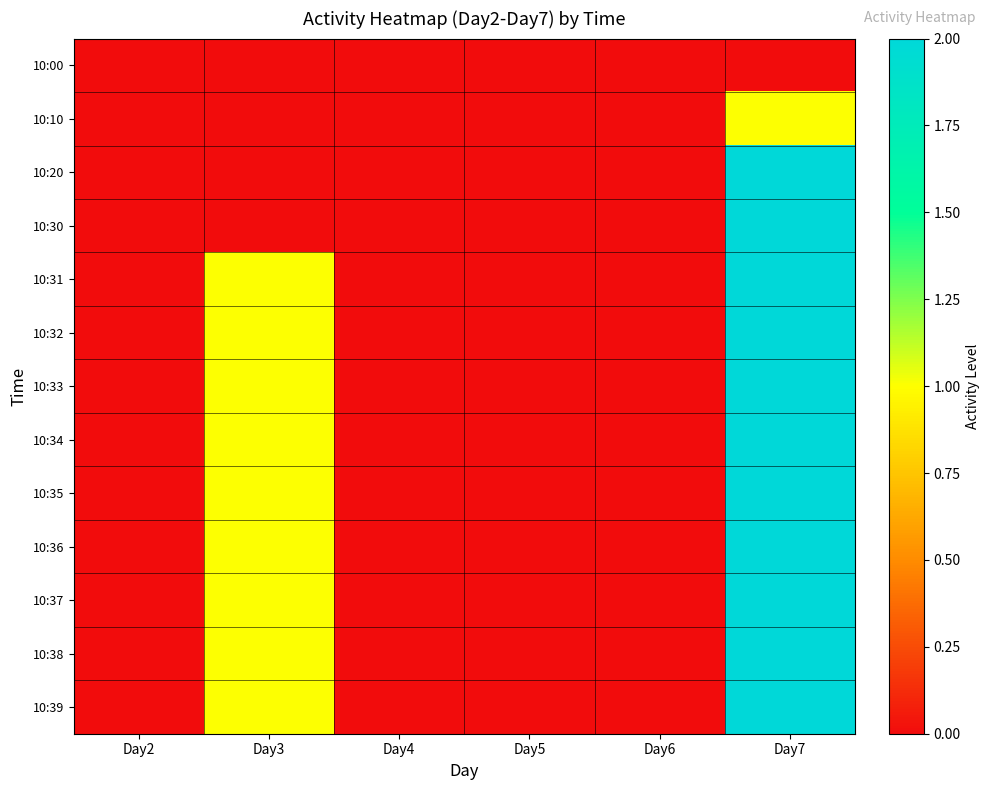

Reading left to right, list all the values displayed in this chart.

10:00: Day2=0	Day3=0	Day4=0	Day5=0	Day6=0	Day7=0
10:10: Day2=0	Day3=0	Day4=0	Day5=0	Day6=0	Day7=1
10:20: Day2=0	Day3=0	Day4=0	Day5=0	Day6=0	Day7=2
10:30: Day2=0	Day3=0	Day4=0	Day5=0	Day6=0	Day7=2
10:31: Day2=0	Day3=1	Day4=0	Day5=0	Day6=0	Day7=2
10:32: Day2=0	Day3=1	Day4=0	Day5=0	Day6=0	Day7=2
10:33: Day2=0	Day3=1	Day4=0	Day5=0	Day6=0	Day7=2
10:34: Day2=0	Day3=1	Day4=0	Day5=0	Day6=0	Day7=2
10:35: Day2=0	Day3=1	Day4=0	Day5=0	Day6=0	Day7=2
10:36: Day2=0	Day3=1	Day4=0	Day5=0	Day6=0	Day7=2
10:37: Day2=0	Day3=1	Day4=0	Day5=0	Day6=0	Day7=2
10:38: Day2=0	Day3=1	Day4=0	Day5=0	Day6=0	Day7=2
10:39: Day2=0	Day3=1	Day4=0	Day5=0	Day6=0	Day7=2